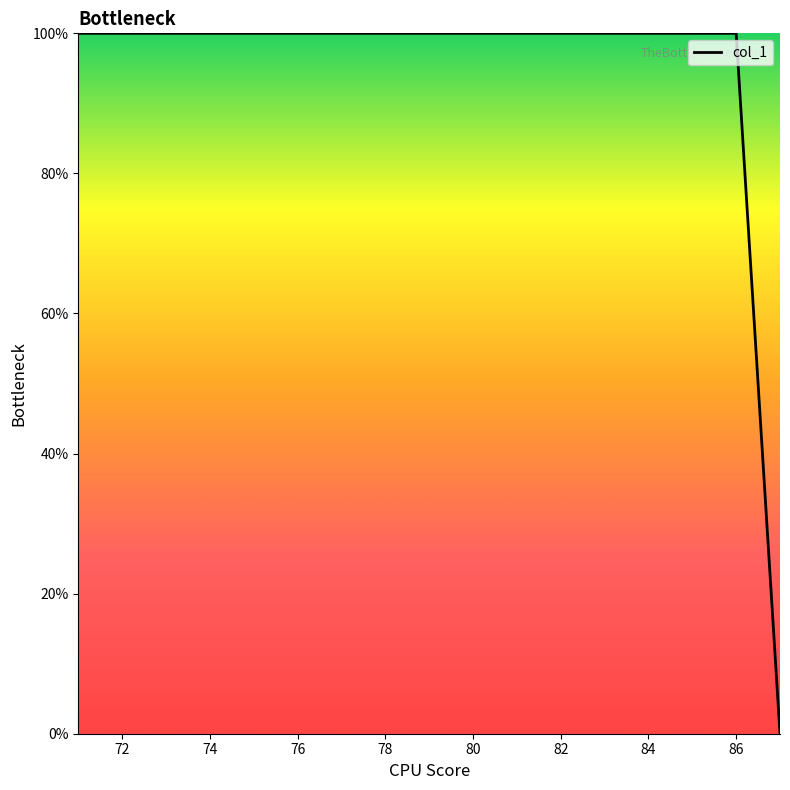

What is the greatest value displayed?

100